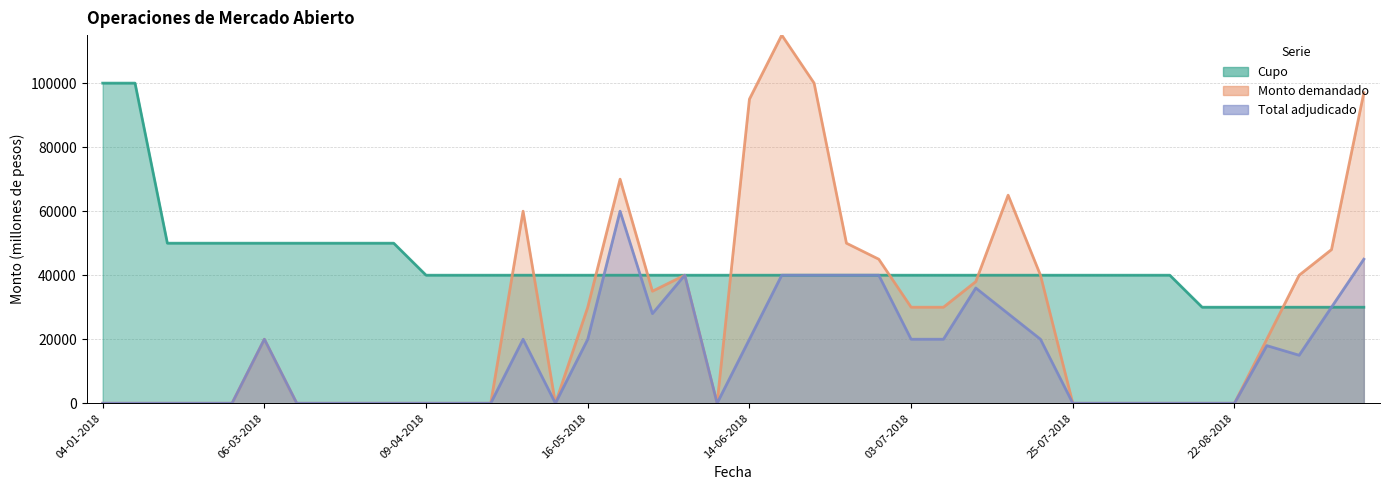

At 21, list the series in order from largest to smallest.

Monto demandado, Cupo, Total adjudicado